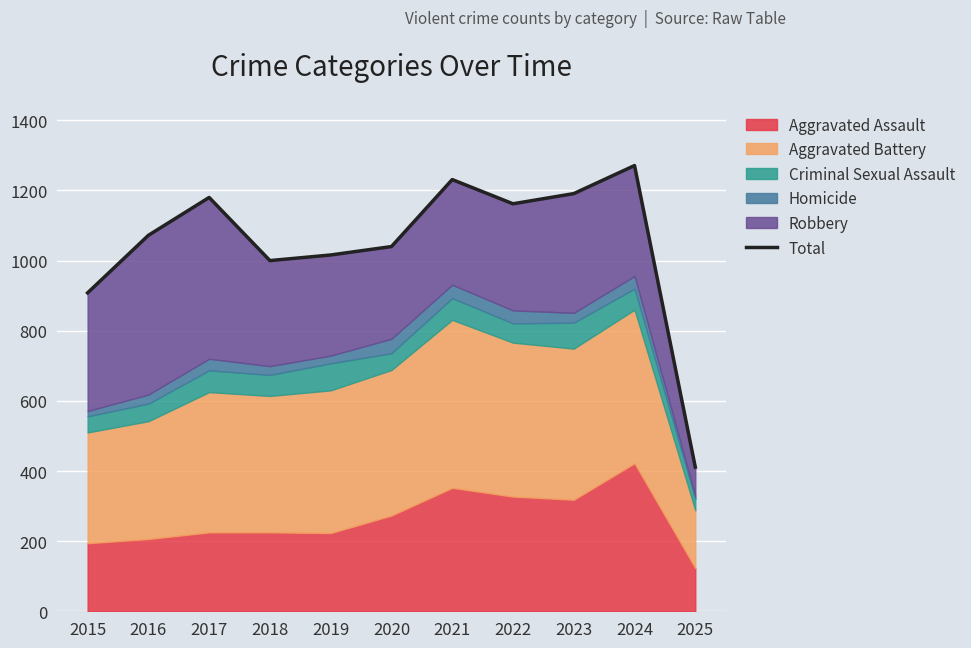

Reading right to left, transcribe all the data shown in this chart.

411	1271	1191	1162	1231	1040	1016	1000	1180	1072	908